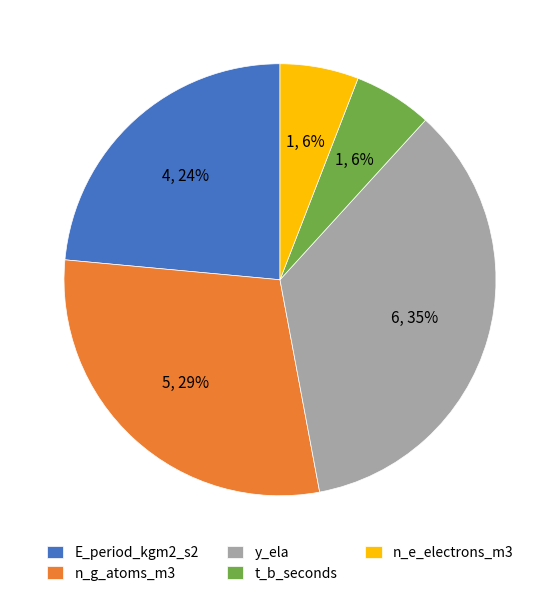

Is it true that n_e_electrons_m3 is 6% of the pie?

True